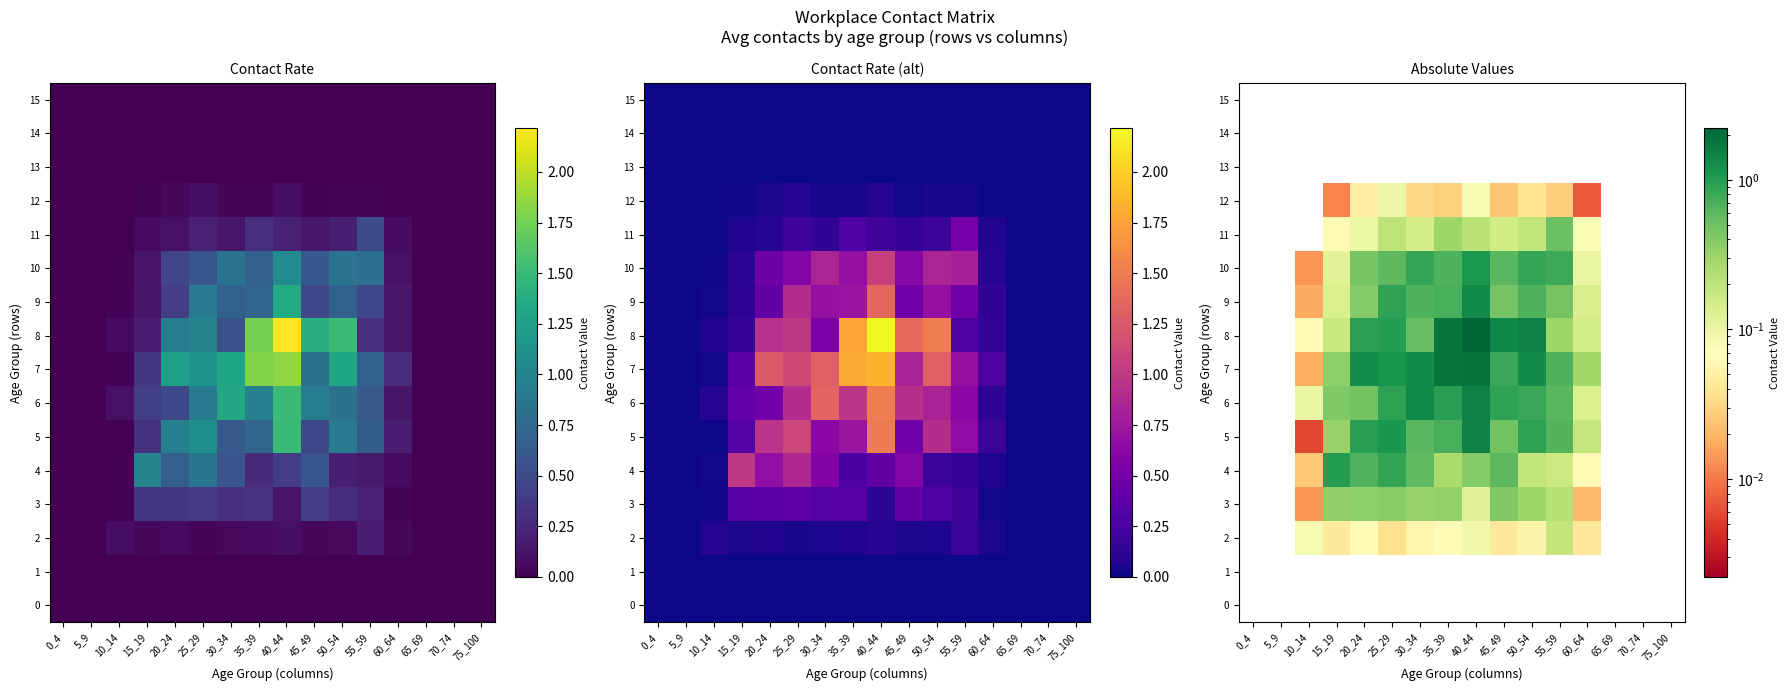

Read the 7 value at 20_24.

1.3